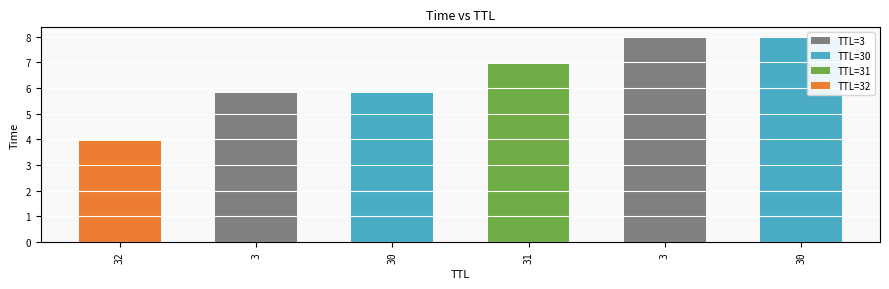

At which category is the sum across all series the highest?

3